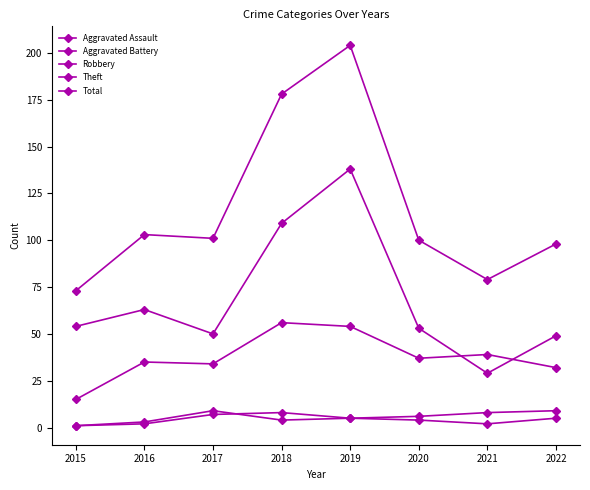

Reading left to right, list all the values displayed in this chart.

Aggravated Assault: 1	2	7	8	5	4	2	5
Aggravated Battery: 1	3	9	4	5	6	8	9
Robbery: 15	35	34	56	54	37	39	32
Theft: 54	63	50	109	138	53	29	49
Total: 73	103	101	178	204	100	79	98